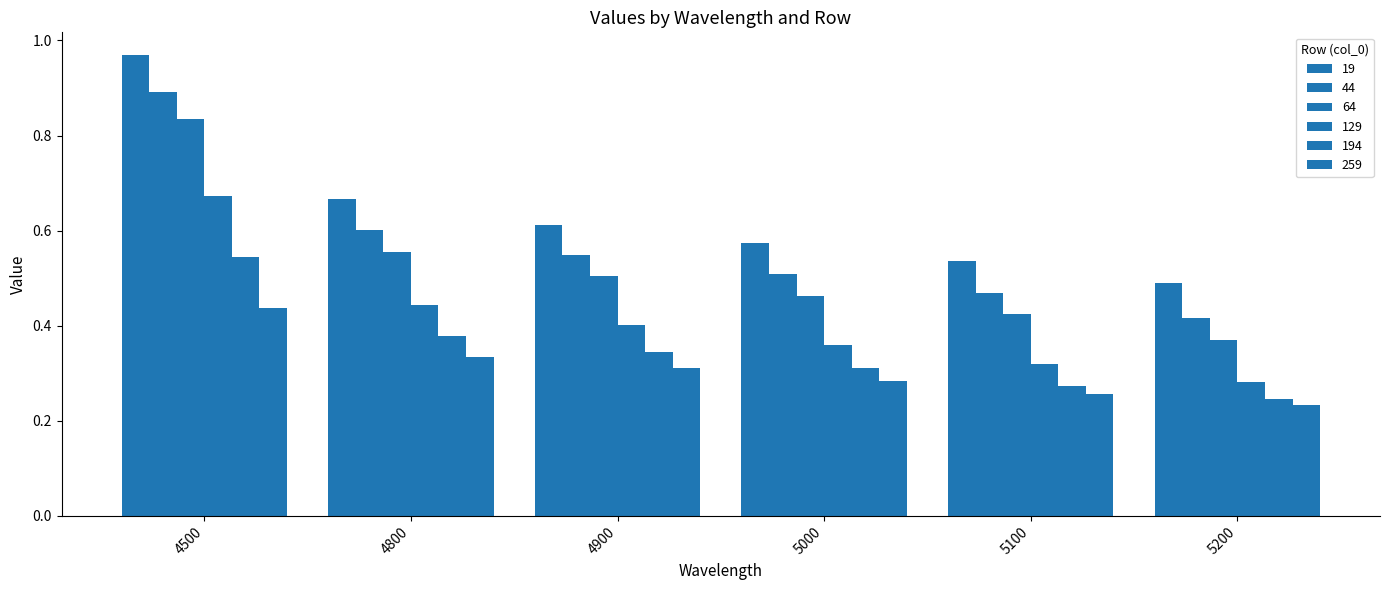

How many groups of bars are there?

6